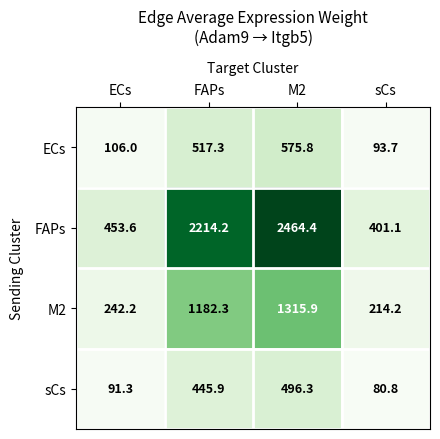

Which series has the largest range (max minus min)?

FAPs